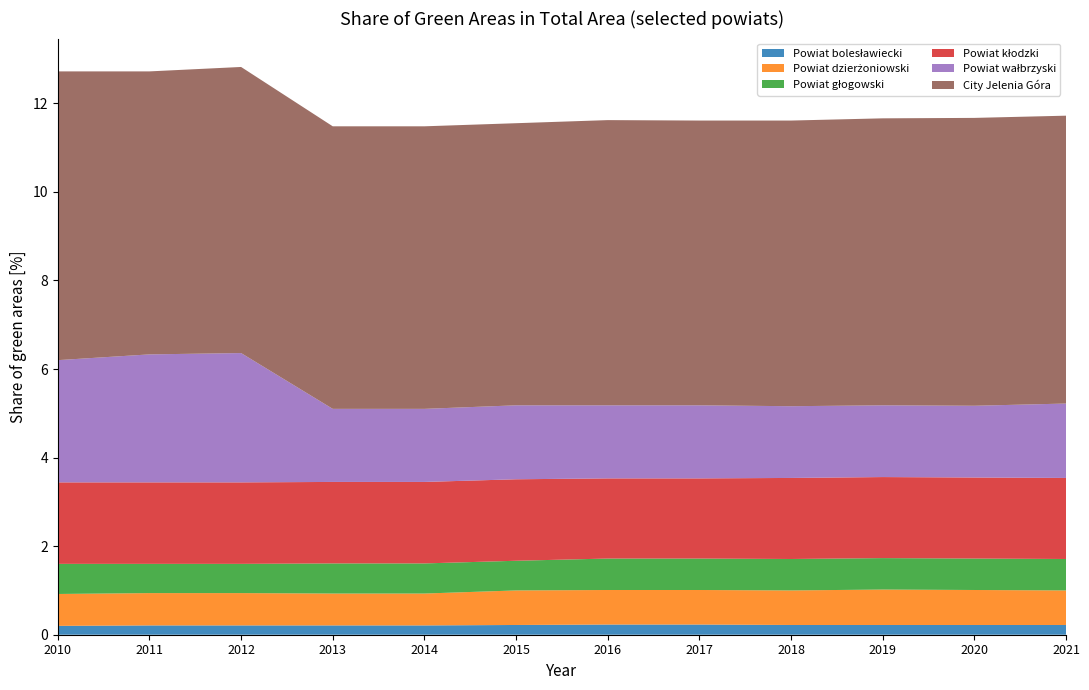

Reading left to right, transcribe all the data shown in this chart.

Powiat bolesławiecki: 0.2	0.2	0.2	0.2	0.2	0.2	0.2	0.2	0.2	0.2	0.2	0.2
Powiat dzierżoniowski: 0.7	0.7	0.7	0.7	0.7	0.8	0.8	0.8	0.8	0.8	0.8	0.8
Powiat głogowski: 0.7	0.7	0.7	0.7	0.7	0.7	0.7	0.7	0.7	0.7	0.7	0.7
Powiat kłodzki: 1.8	1.8	1.8	1.8	1.8	1.8	1.8	1.8	1.8	1.8	1.8	1.8
Powiat wałbrzyski: 2.8	2.9	2.9	1.6	1.6	1.7	1.6	1.6	1.6	1.6	1.6	1.7
City Jelenia Góra: 6.5	6.4	6.5	6.4	6.4	6.4	6.4	6.4	6.5	6.5	6.5	6.5